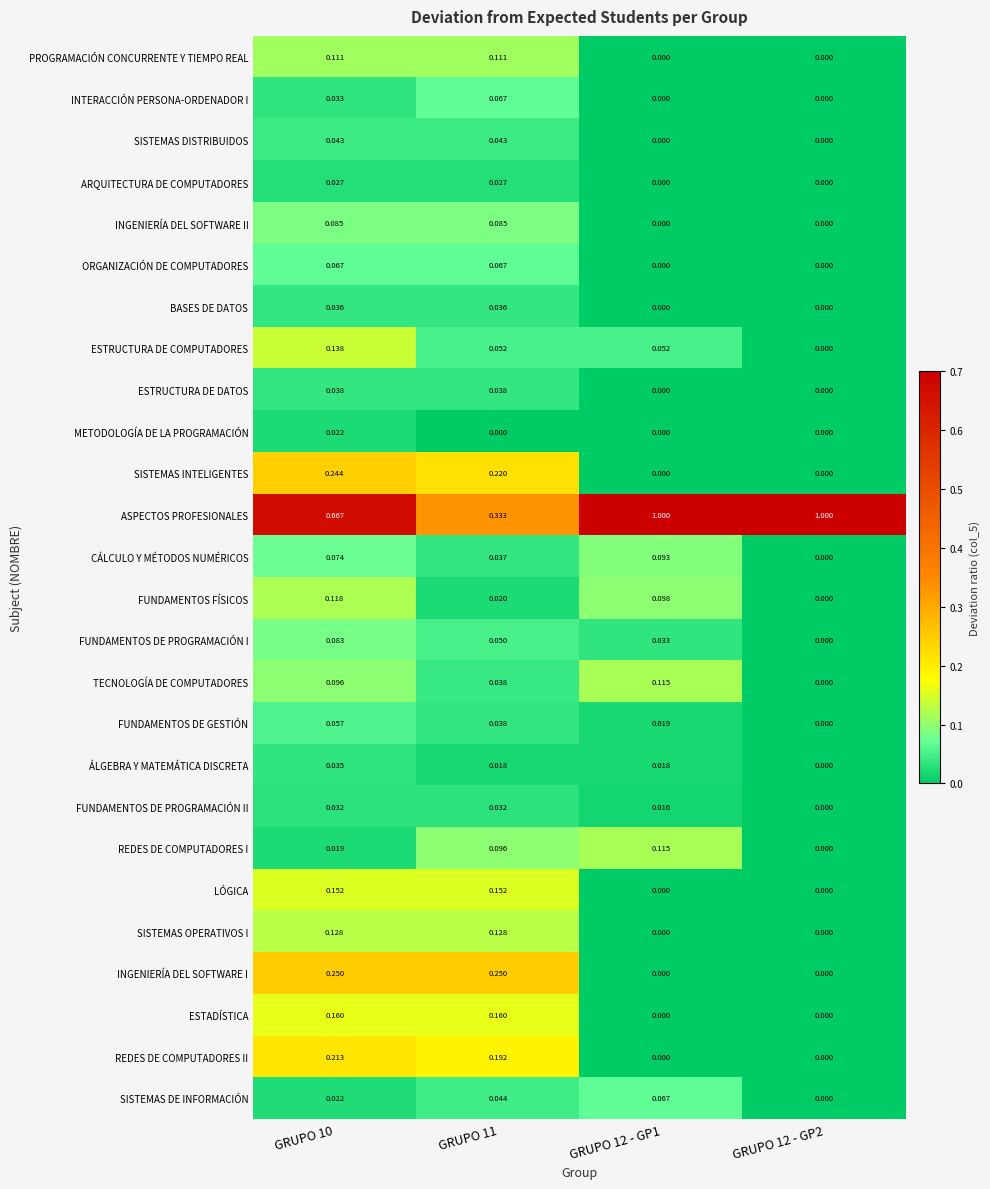

At which category is the sum across all series the highest?

GRUPO 10